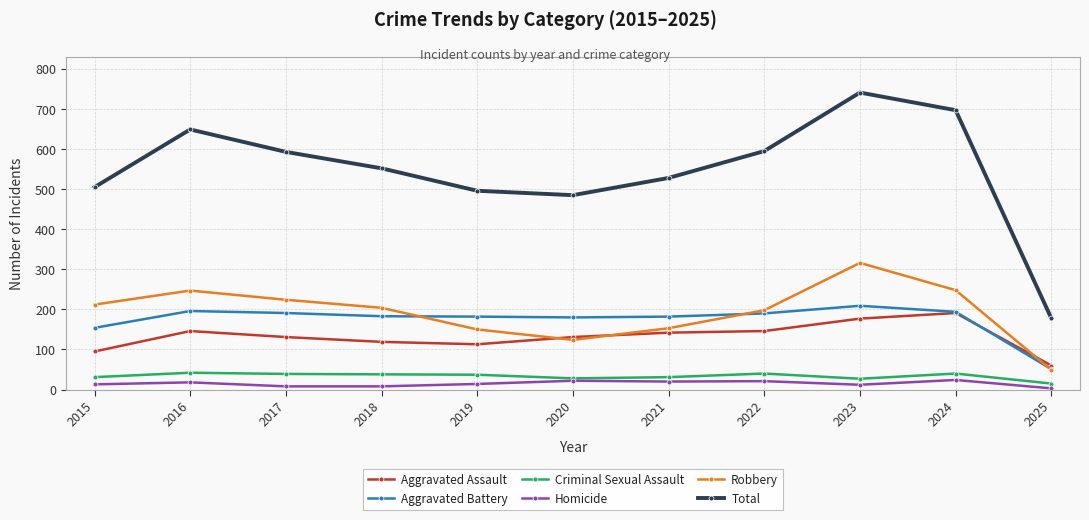

Which series has the largest range (max minus min)?

Total